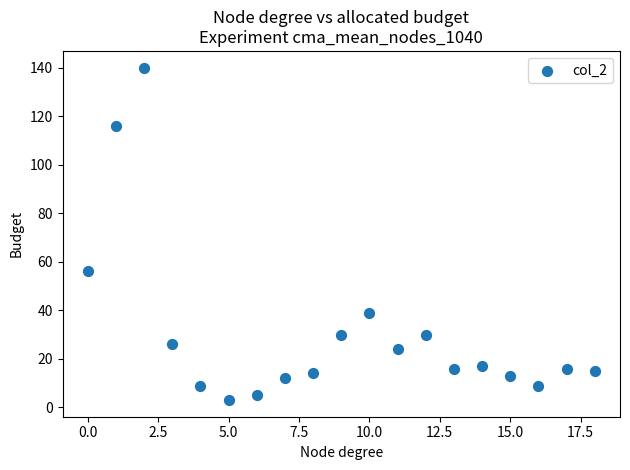

What Y value in the scatter plot is closest to 71?

56